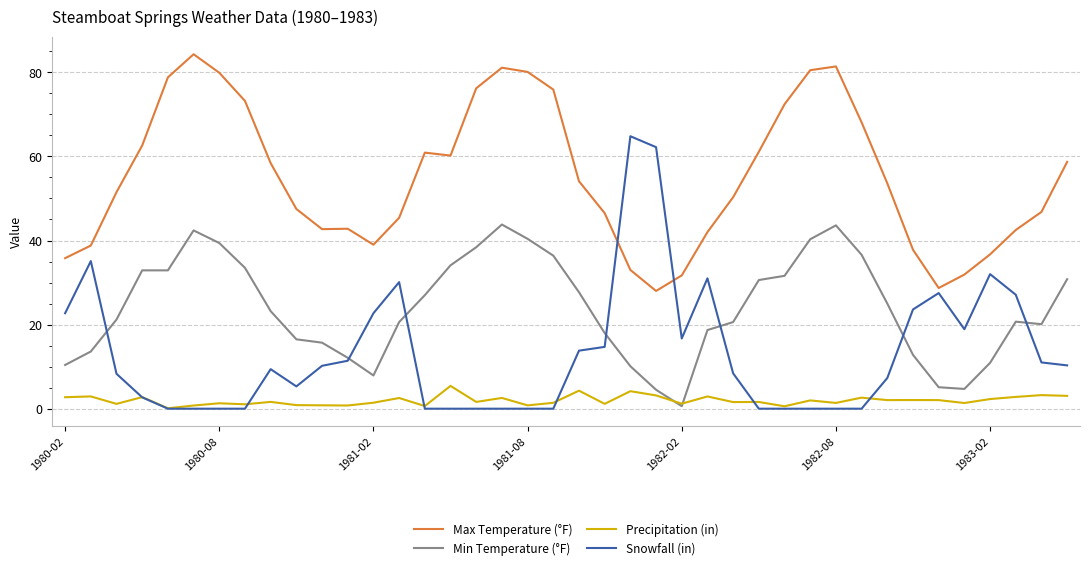

What are all the series names shown in the legend?

Max Temperature (°F), Min Temperature (°F), Precipitation (in), Snowfall (in)